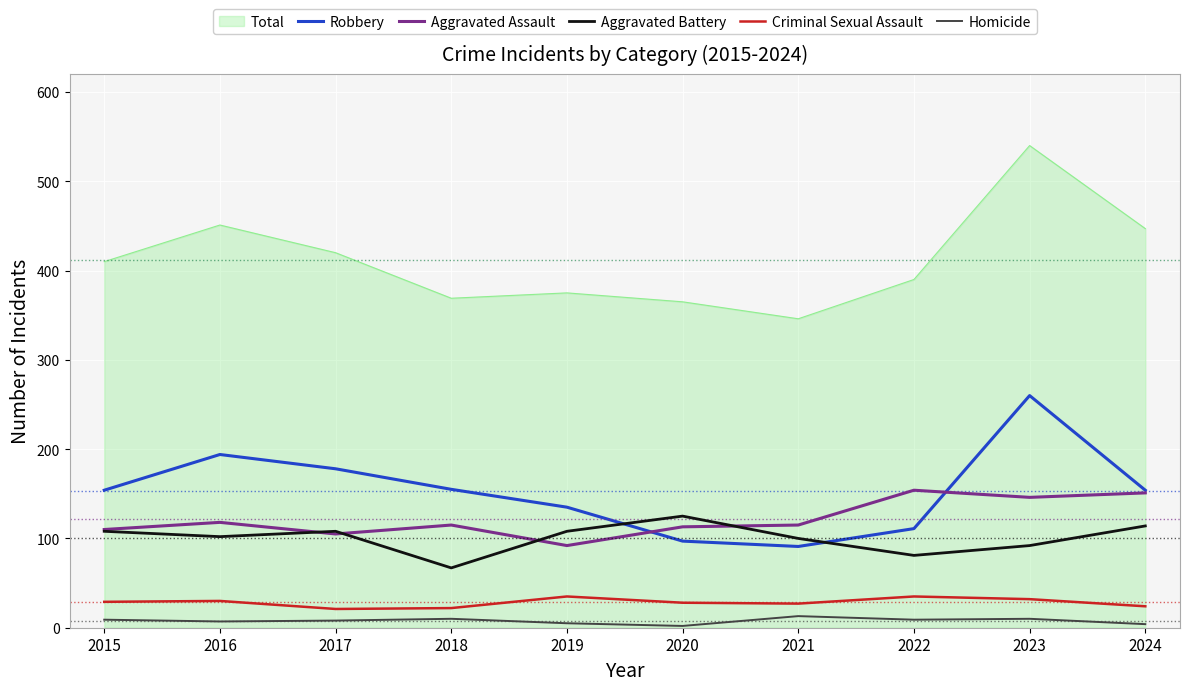

Which series changed the most between 2021 and 2024?

Total